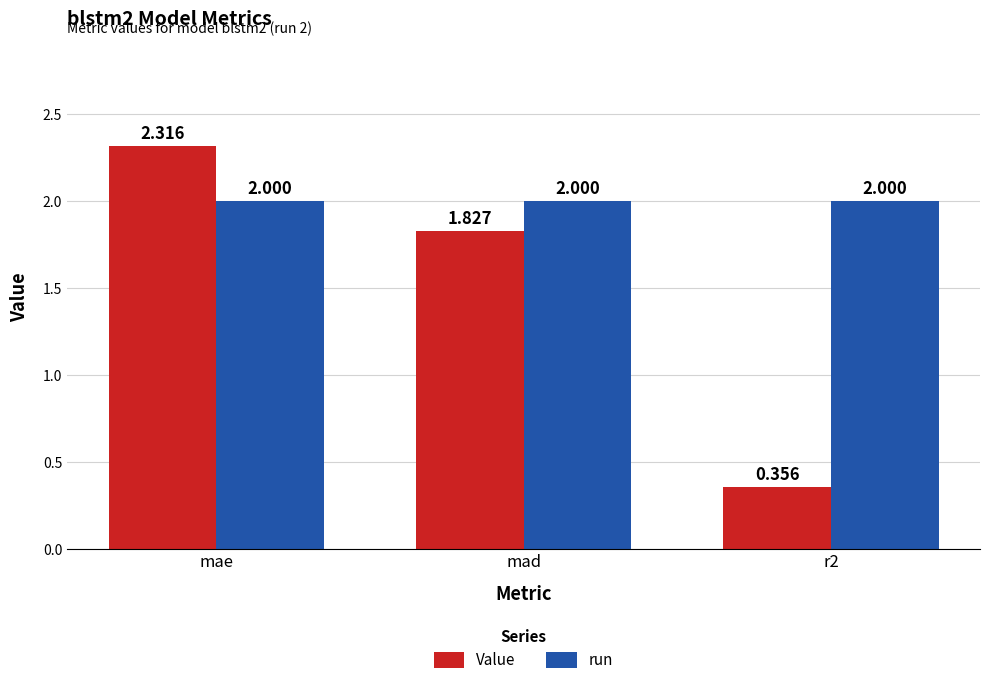

List the series in order of their overall mean, highest first.

run, Value